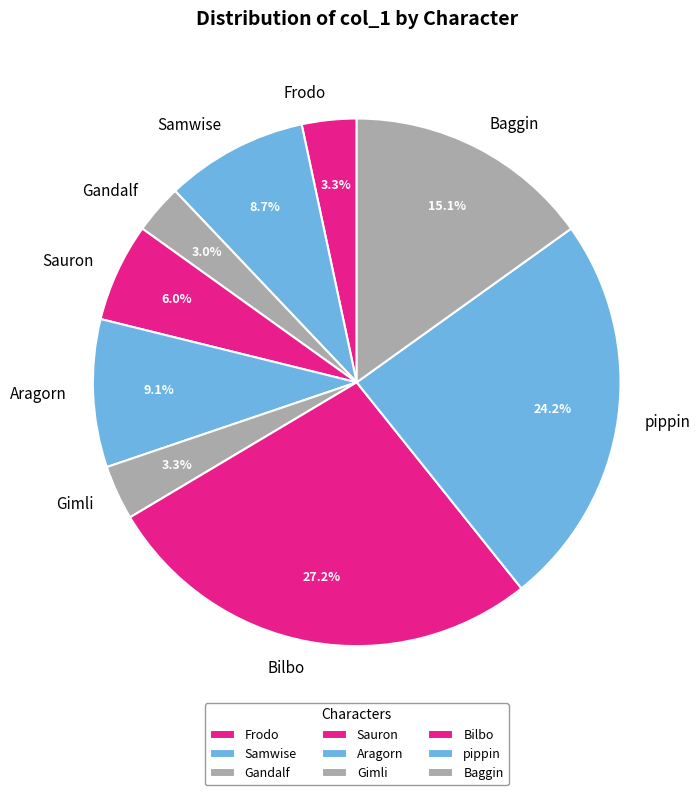

The Samwise slice represents 1% of the pie. True or false?

False